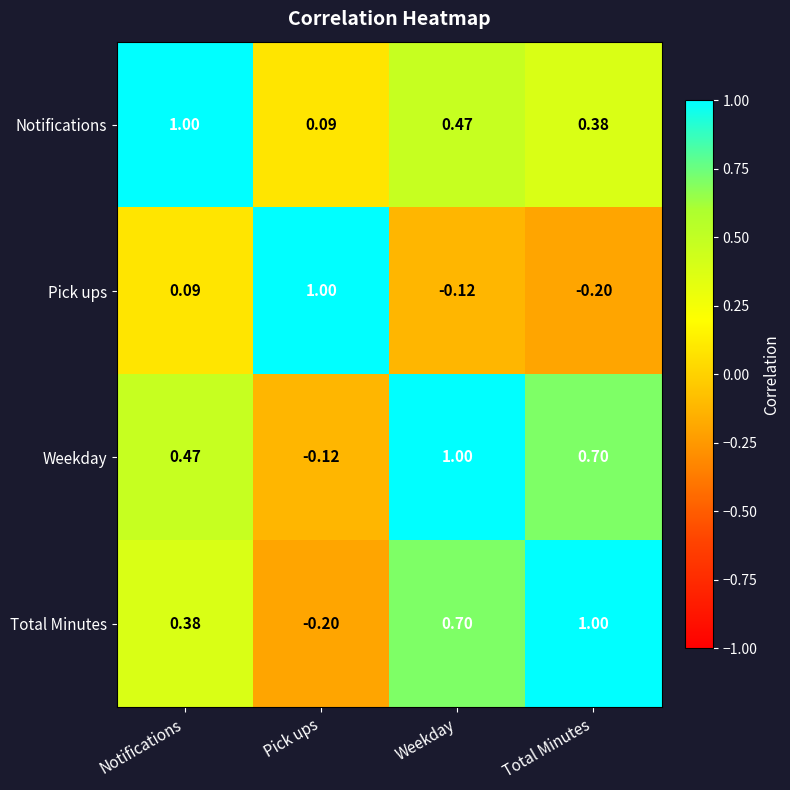

At which label is Notifications closest to 0?

Pick ups